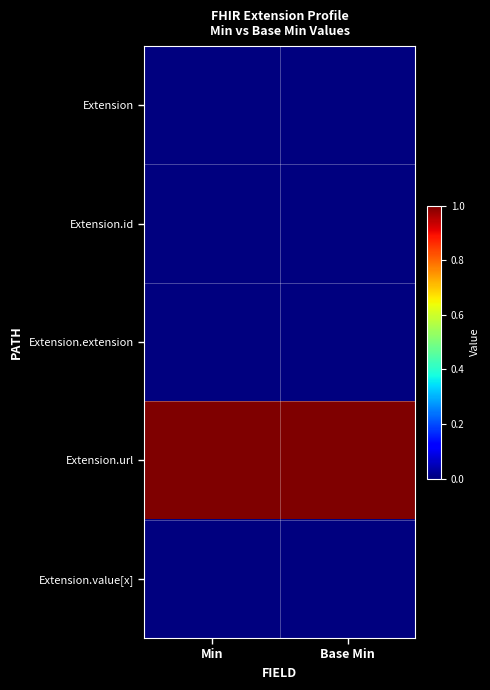

Count the number of data series in this chart.

5